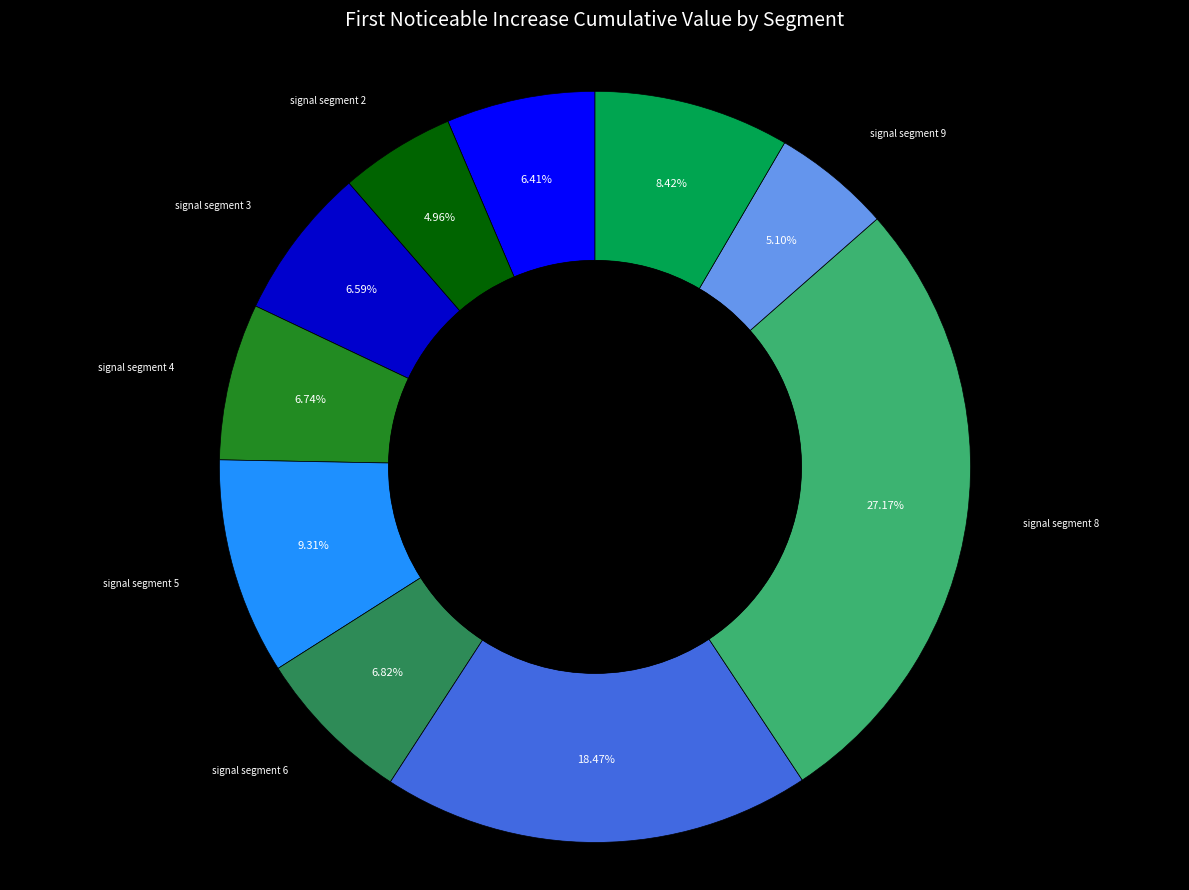

Does any single category account for the majority?

No